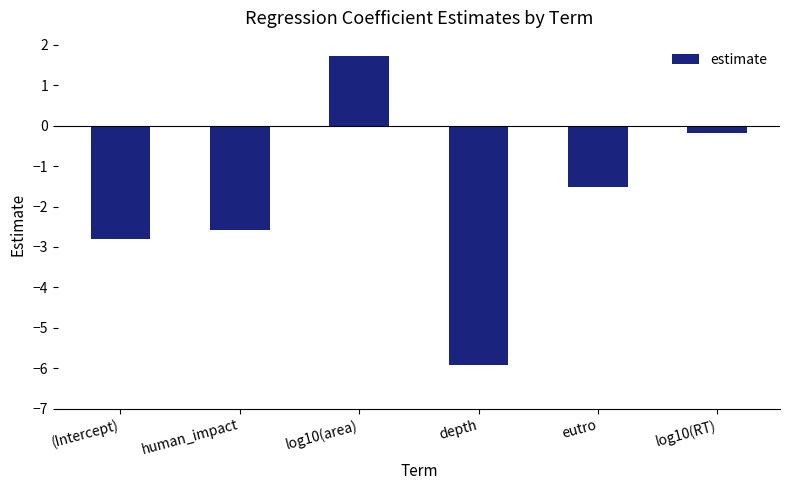

What is the approximate value at log10(RT)?

-0.2